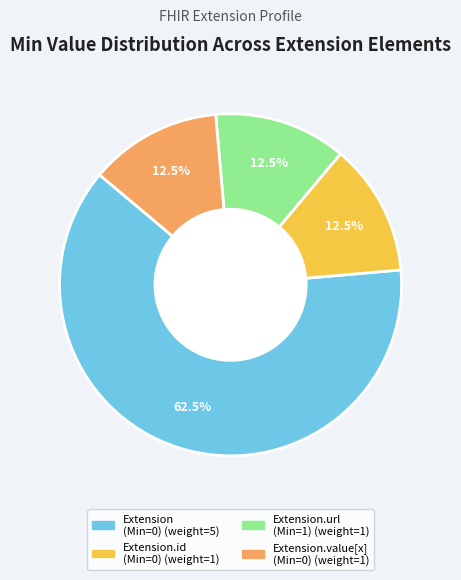

Is there a majority slice in this chart?

Yes